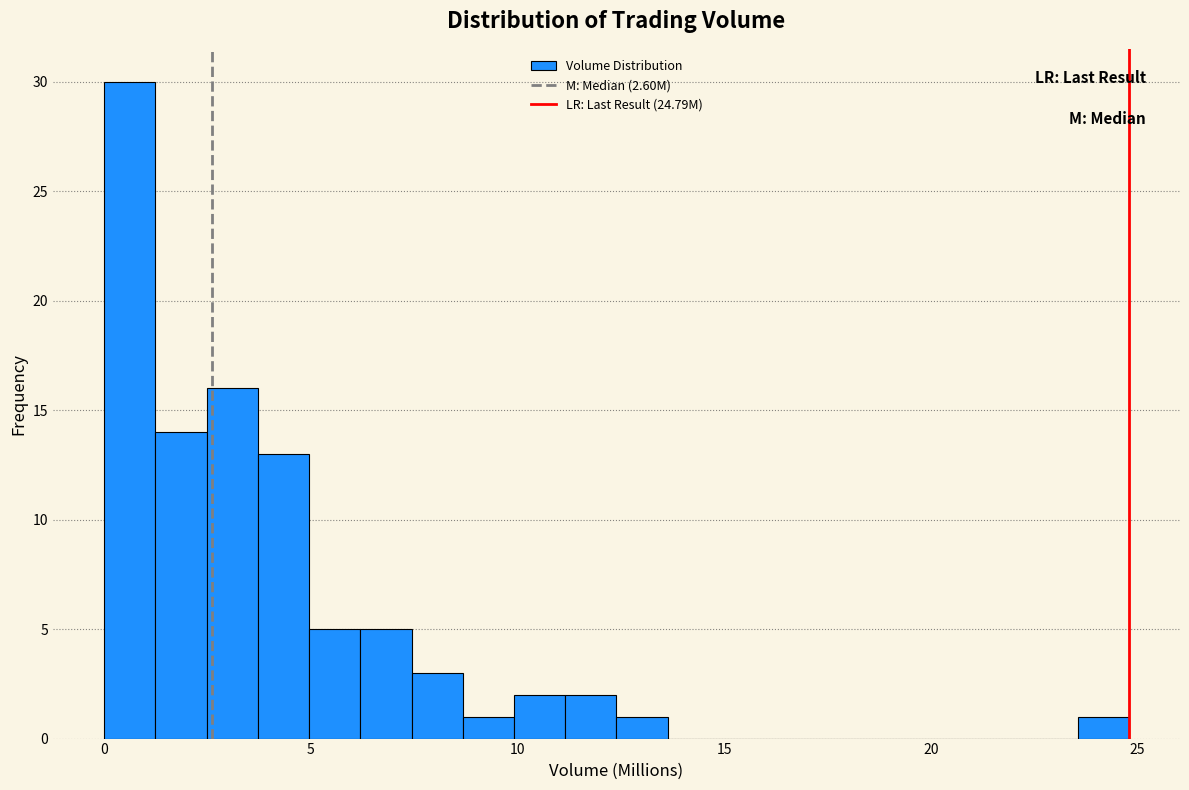

Around what value on the x-axis is the tallest bar? Give the approximate position of its centre, as read against the axis.

0.5